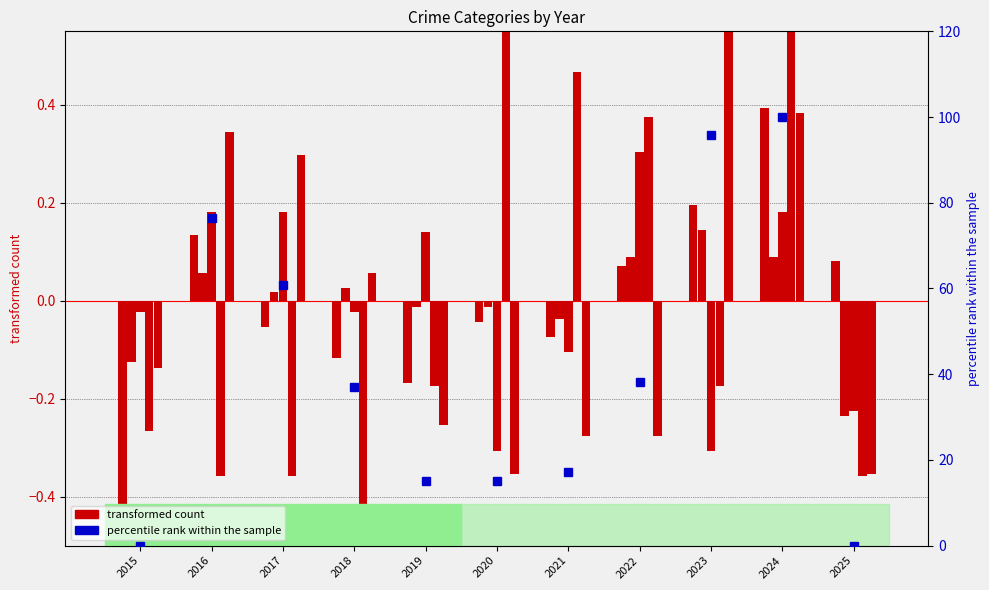

True or false: Aggravated Assault has a value of -0.0 at 2021.

False